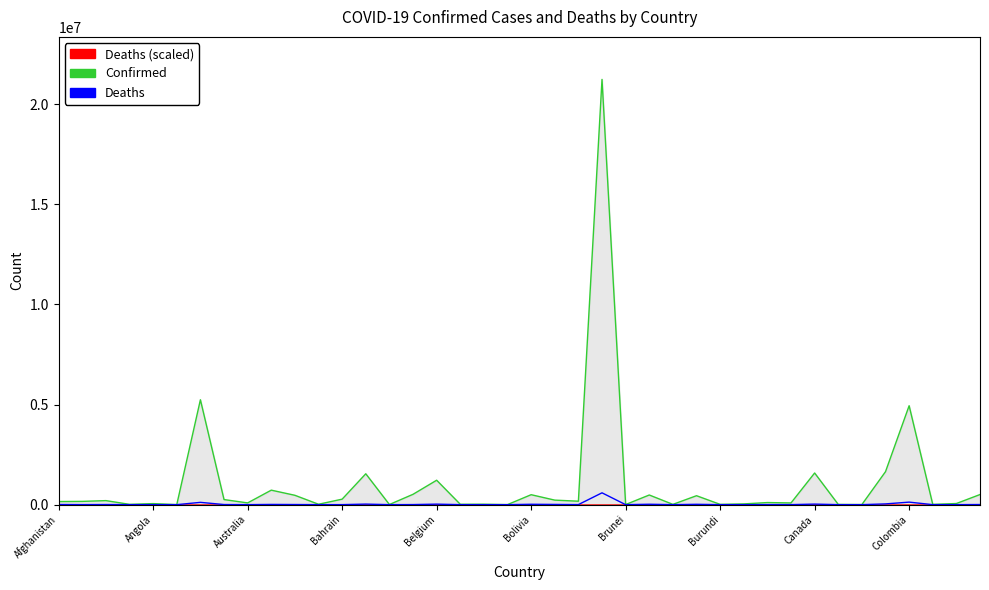

Between 10 and 34, which series saw the biggest shift?

Confirmed (trend)